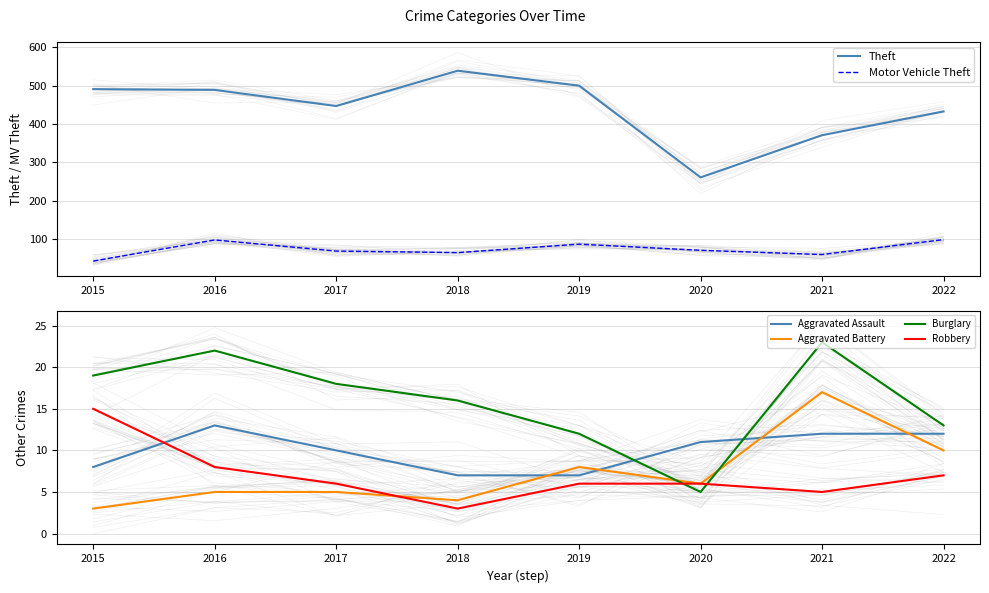

How many Aggravated Assault values are between 8 and 12?

5